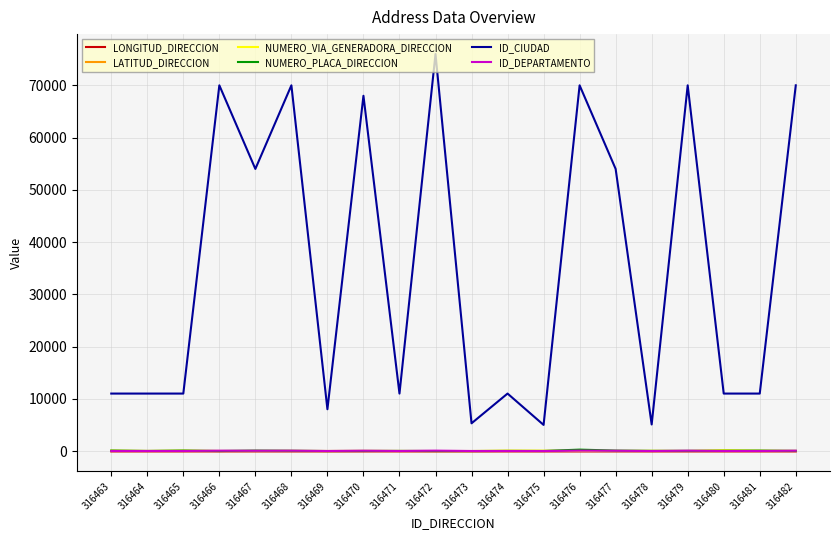

True or false: NUMERO_PLACA_DIRECCION has a value of 83.0 at 316465.

True